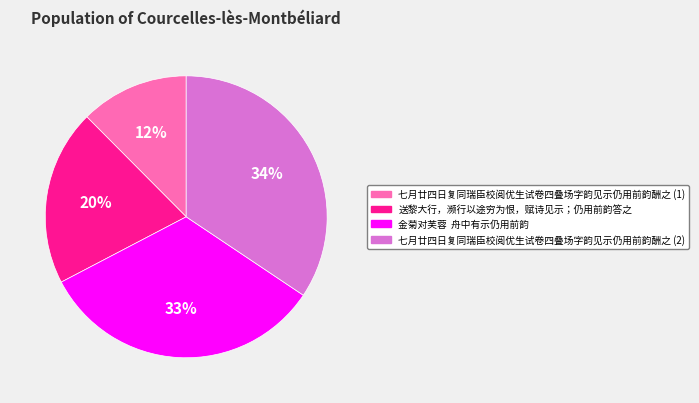

Count the number of slices in the pie.

4